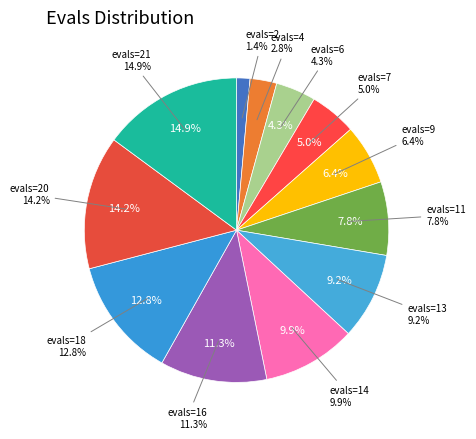

The evals=14 slice represents 10% of the pie. True or false?

True